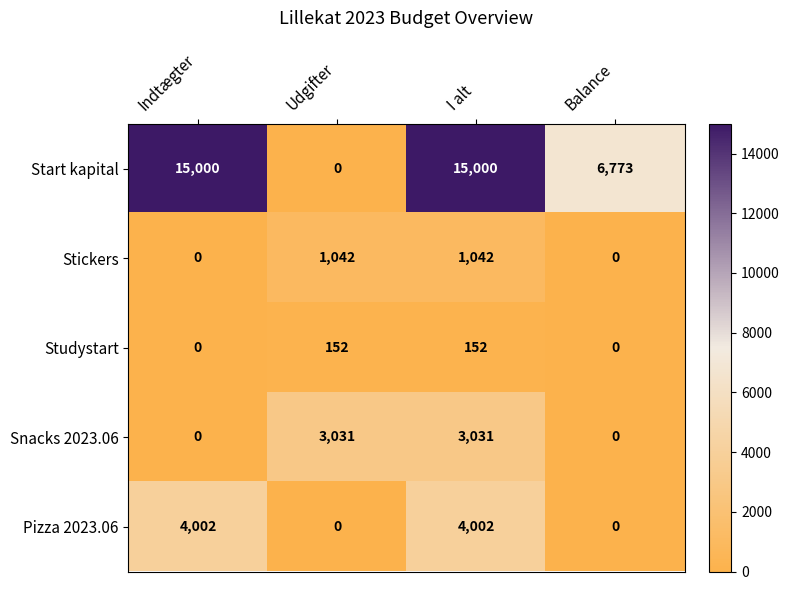

Reading left to right, transcribe all the data shown in this chart.

Start kapital: Indtægter=15000	Udgifter=0	I alt=15000	Balance=6773
Stickers: Indtægter=0	Udgifter=1042	I alt=1042	Balance=0
Studystart: Indtægter=0	Udgifter=152	I alt=152	Balance=0
Snacks 2023.06: Indtægter=0	Udgifter=3031	I alt=3031	Balance=0
Pizza 2023.06: Indtægter=4002	Udgifter=0	I alt=4002	Balance=0